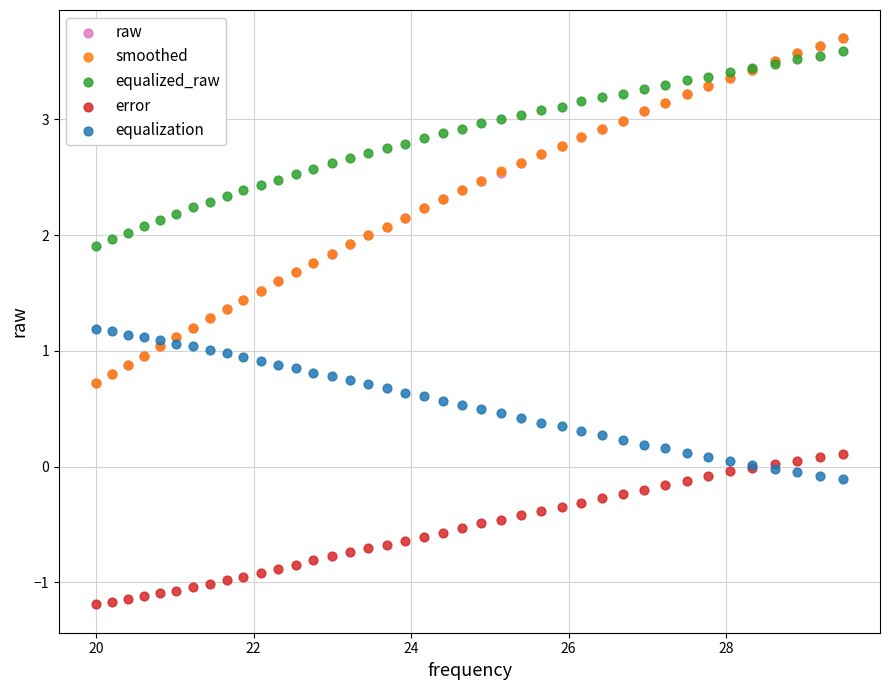

Which series contains the lowest Y value?

error